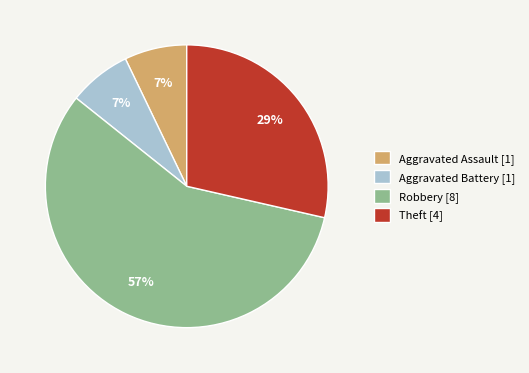

The Theft [4] slice represents 18% of the pie. True or false?

False